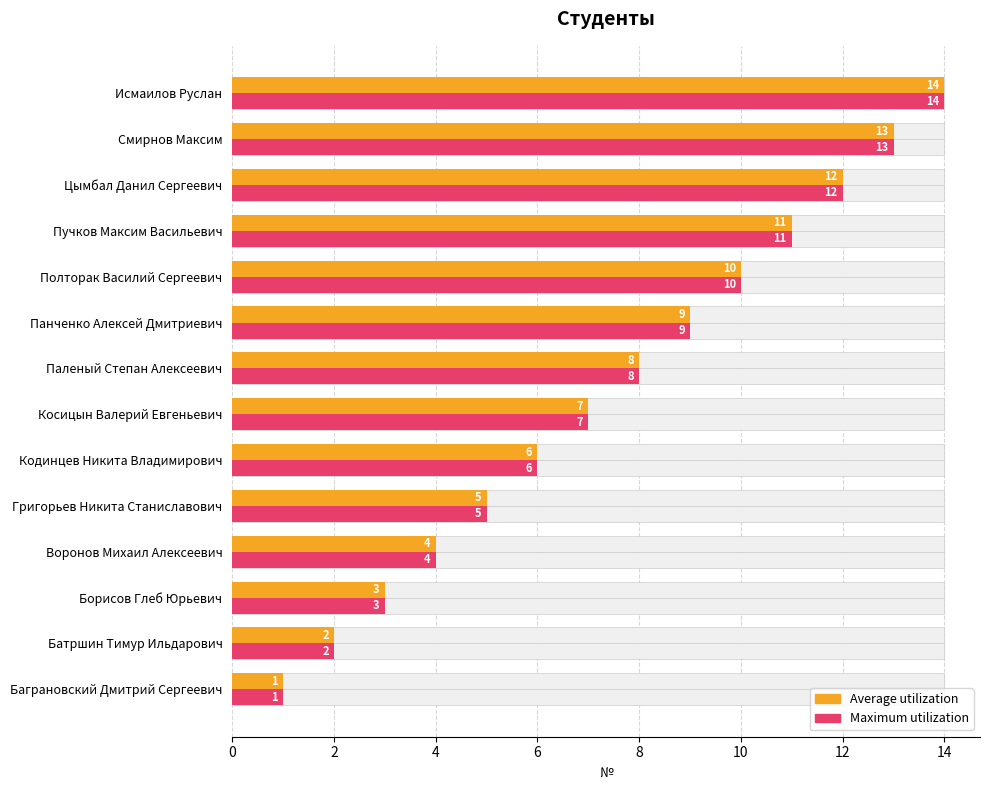

How many series are shown in this chart?

2